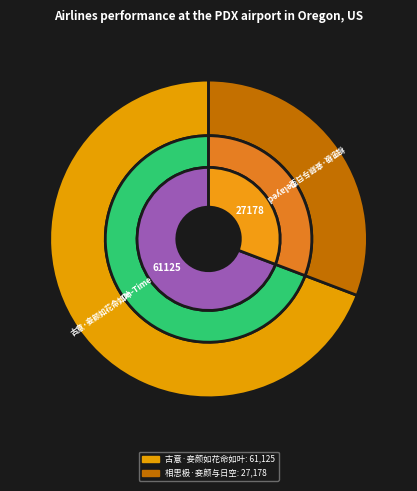

Count the number of slices in the pie.

2